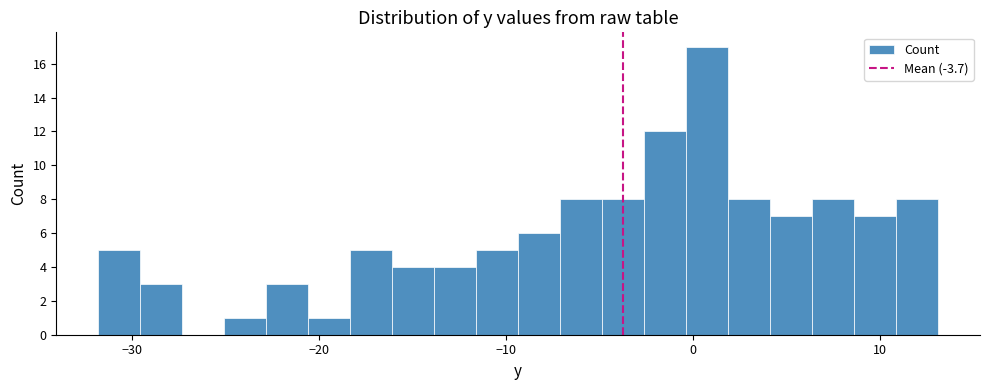

Read against the x-axis, roughly where is the centre of the tallest bar?

1